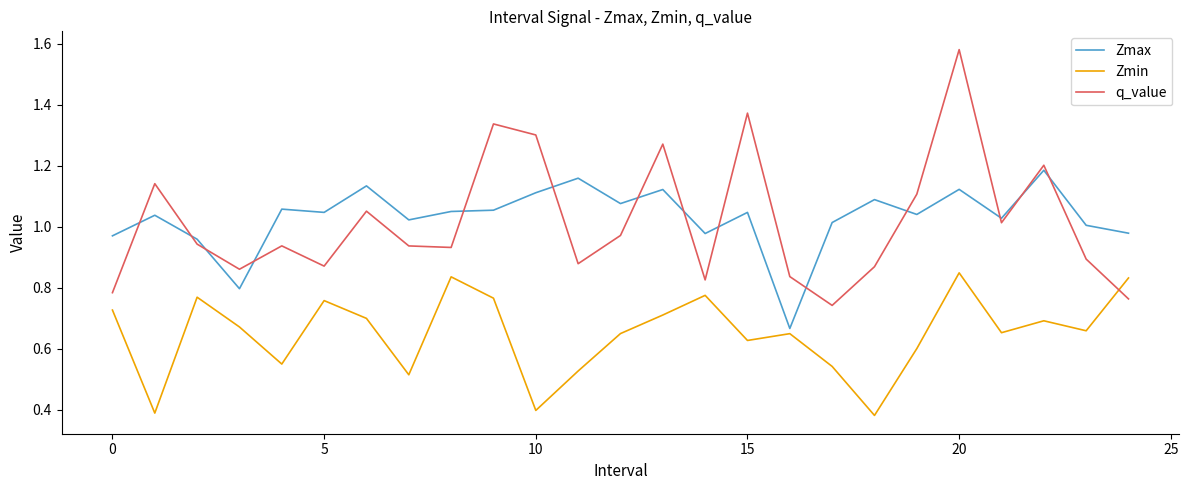

List the series in order of their peak value, lowest first.

Zmin, Zmax, q_value